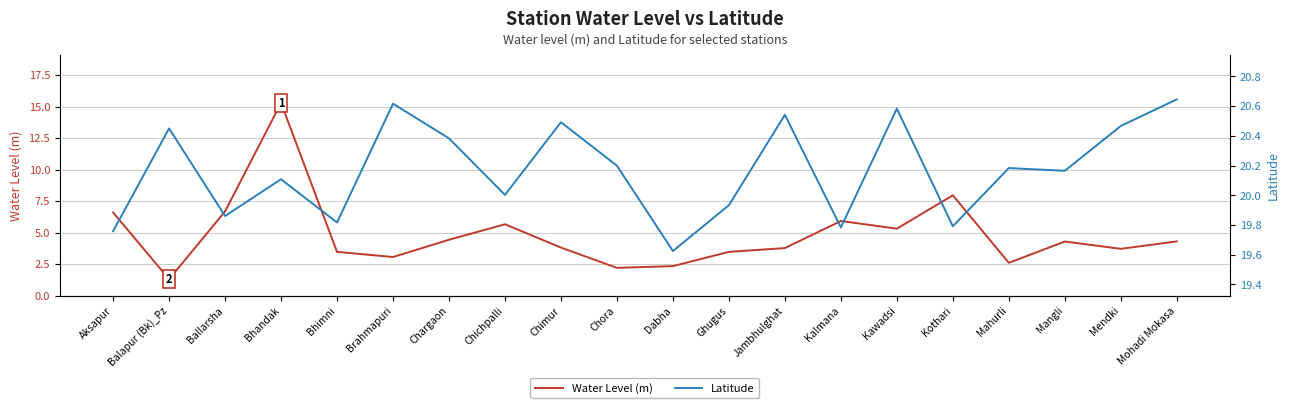

Is the value of Latitude at Kawadsi greater than the value of Water Level (m) at Chora?

Yes